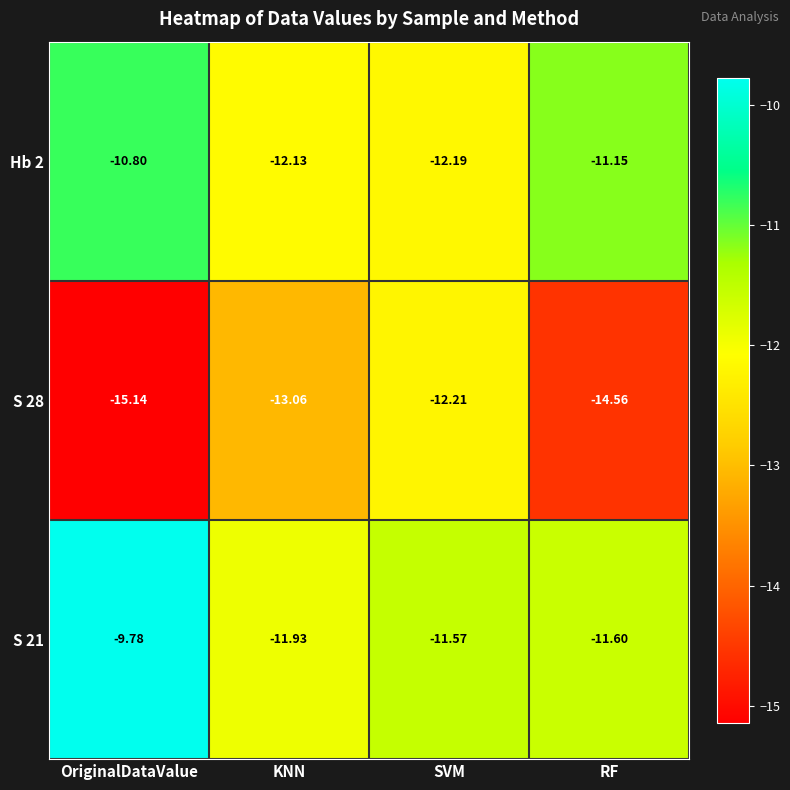

Which series has the widest spread of values?

S 28